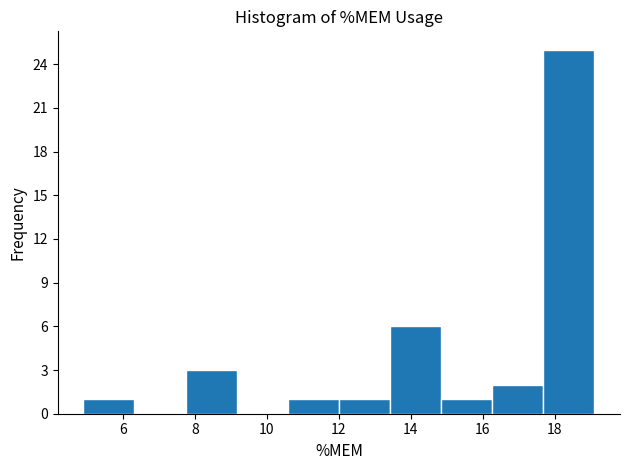

Reading left to right, list every bar in this chart as the range it spans on the x-axis followed by its height. Neither the bar edges nor the heights are printed on the chart, so give them approximately, as read against the axes.

4.90 to 6.32: 1
6.32 to 7.74: 0
7.74 to 9.16: 3
9.16 to 10.58: 0
10.58 to 12.00: 1
12.00 to 13.42: 1
13.42 to 14.84: 6
14.84 to 16.26: 1
16.26 to 17.68: 2
17.68 to 19.10: 25